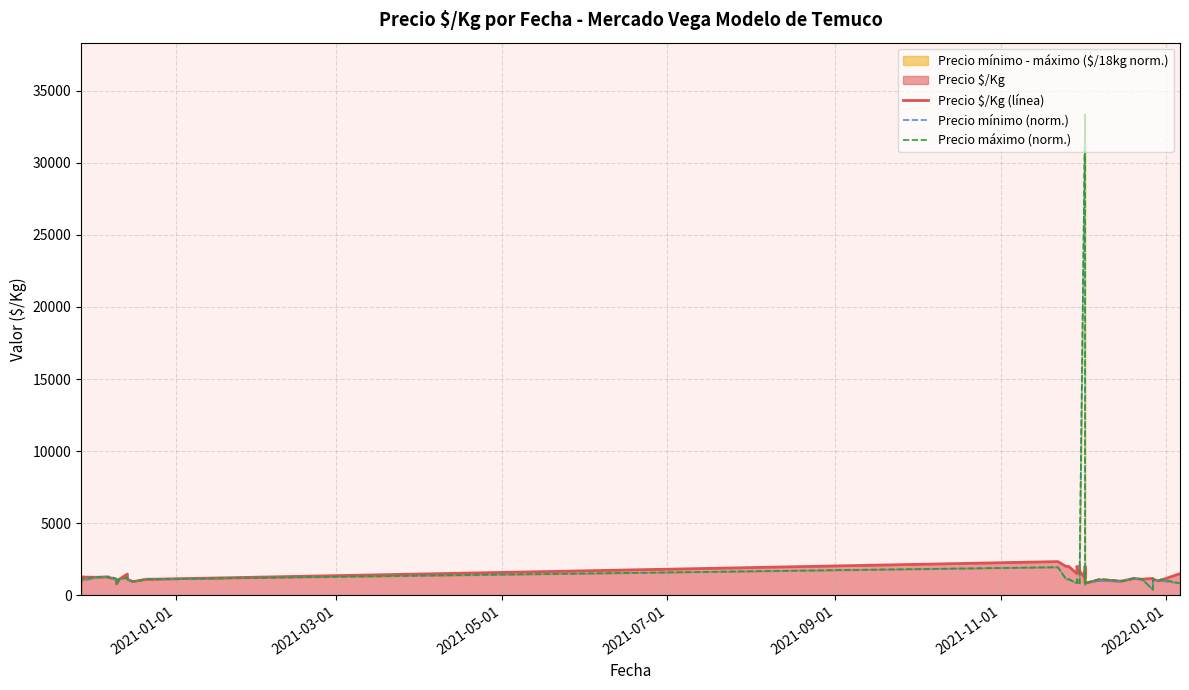

At which label does Precio $/Kg (línea) first exceed 1200?

2021-01-01